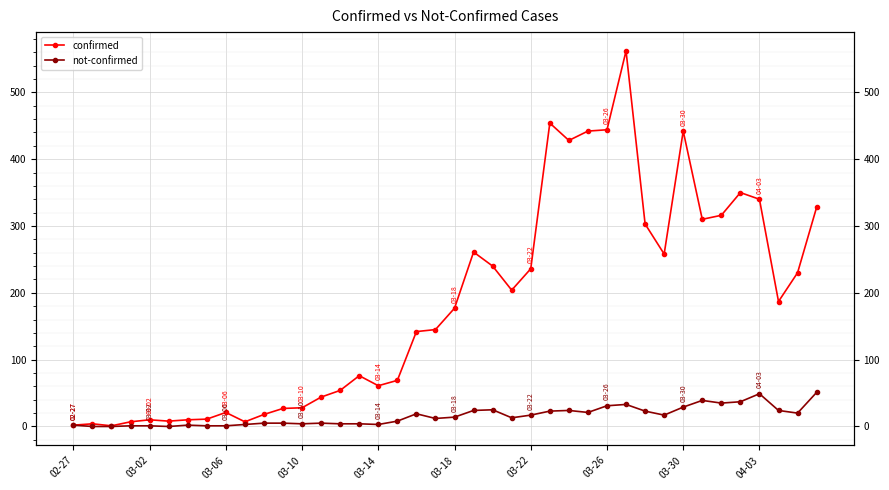

At how many categories does at least one series exceed 231?

16